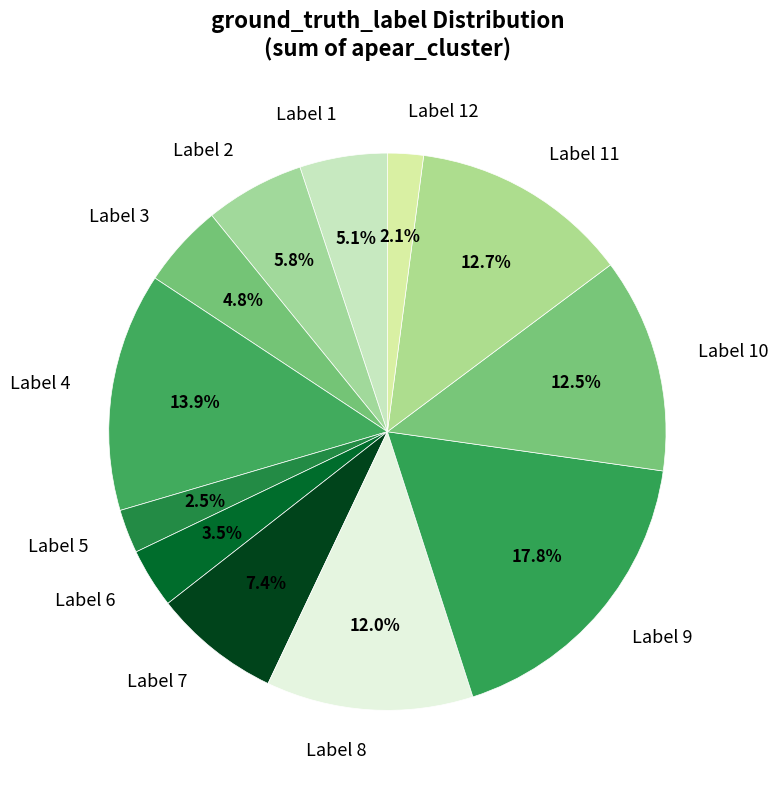

What percentage is NOT represented by Label 12?

97.9%